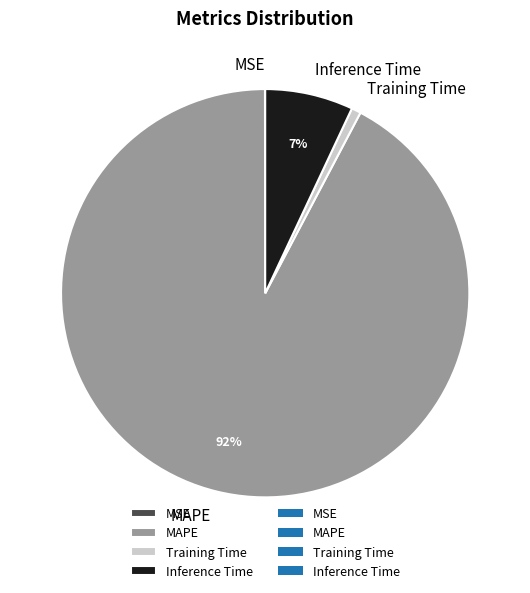

What is the largest slice in the pie chart?

MAPE